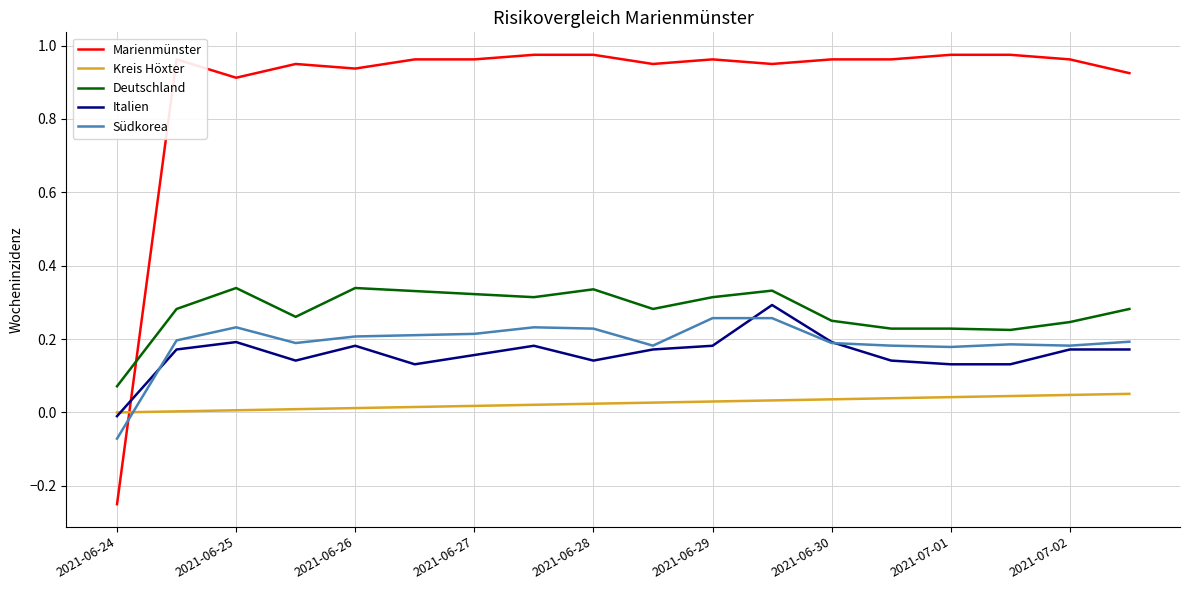

How many negative values does the Marienmünster series have?

1